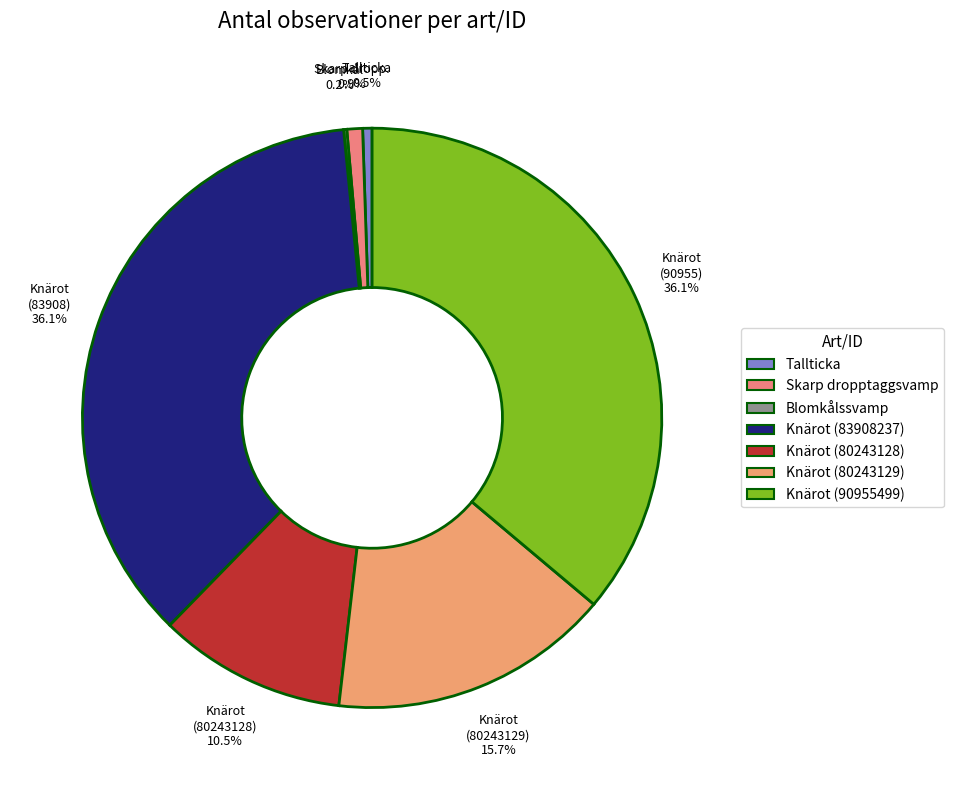

To the nearest percent, what portion does Knärot (90955499) represent?

36%